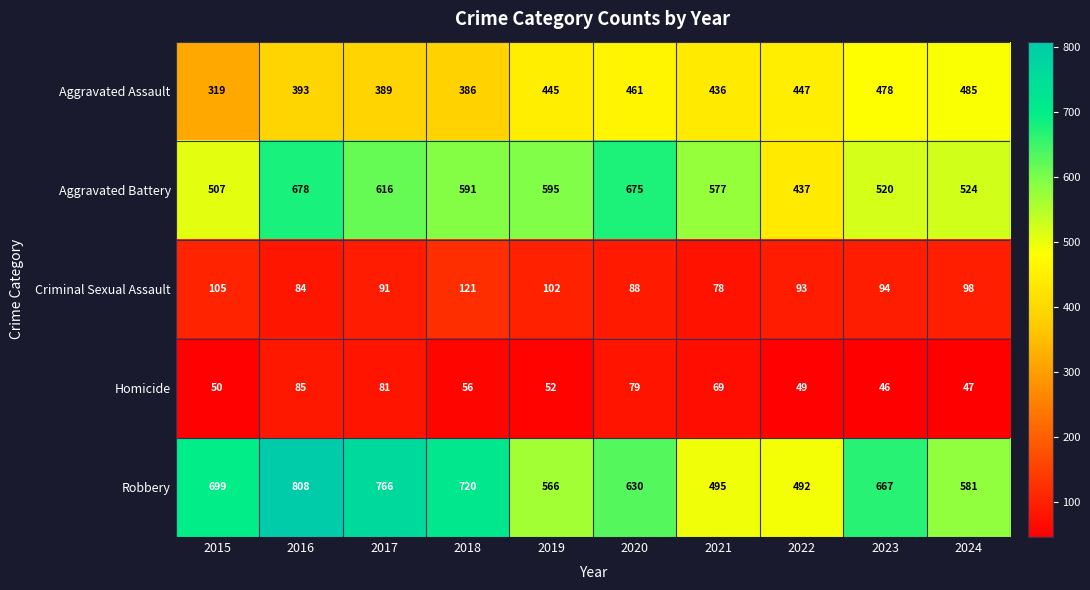

The Aggravated Assault series shows 393 at 2016. True or false?

True